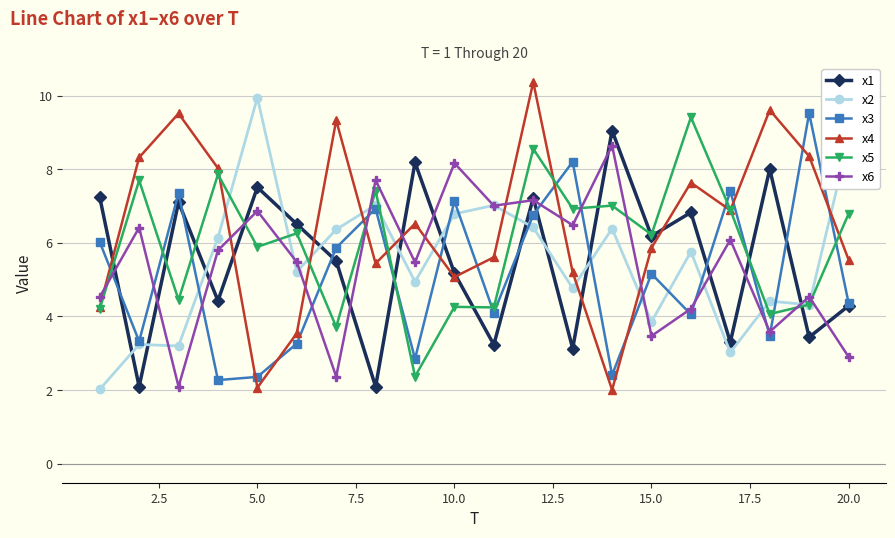

Which series has the largest total across all categories?

x4